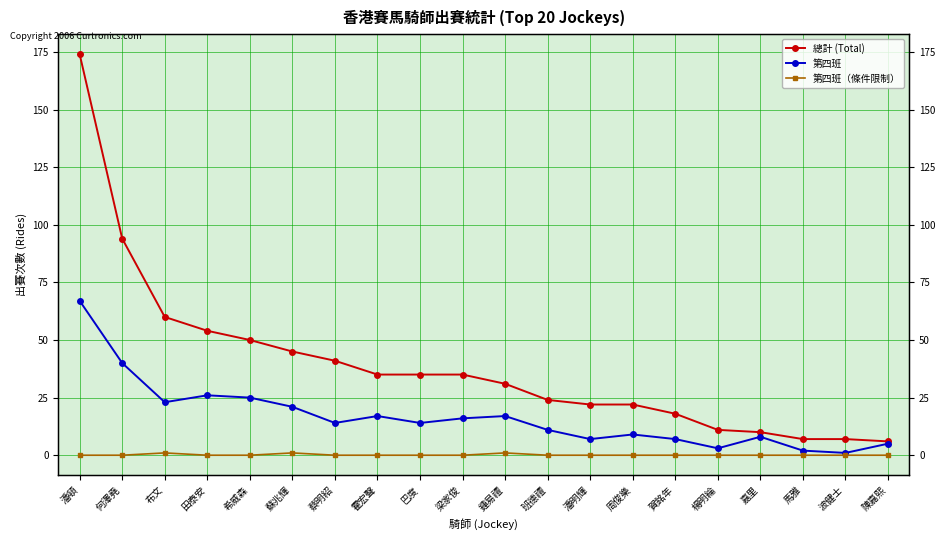

How many values in the 第四班（條件限制） series exceed 0?

3